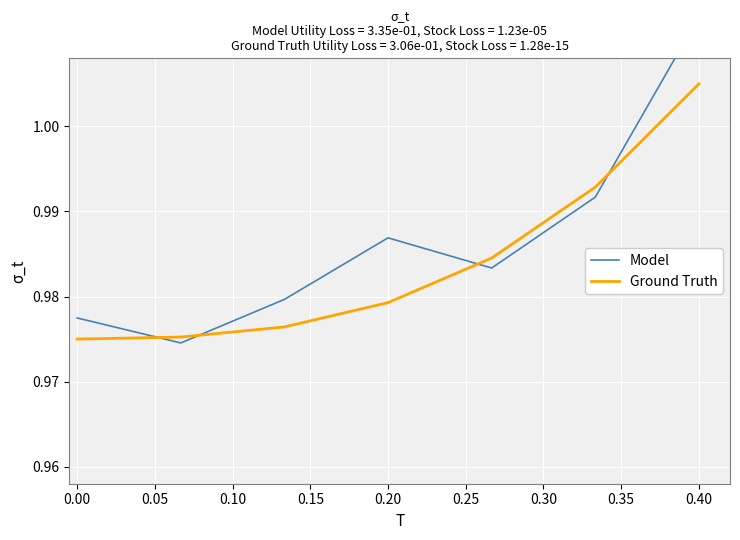

What is the value of the Ground Truth point at the 6th from the left?

1.0